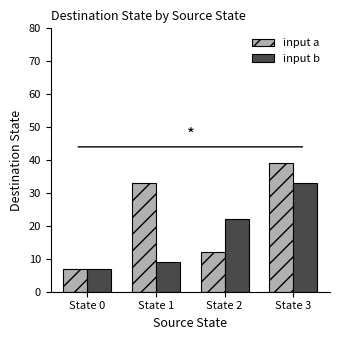

What is the smallest value displayed?

7